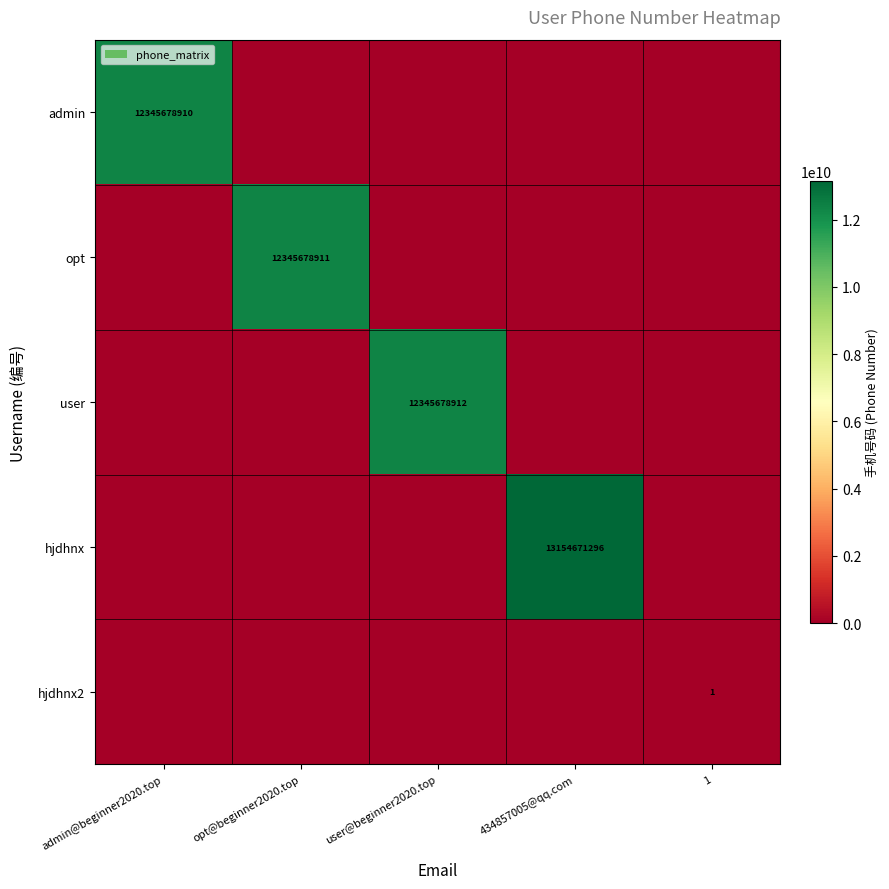

True or false: hjdhnx has a value of 5766242329 at 434857005@qq.com.

False